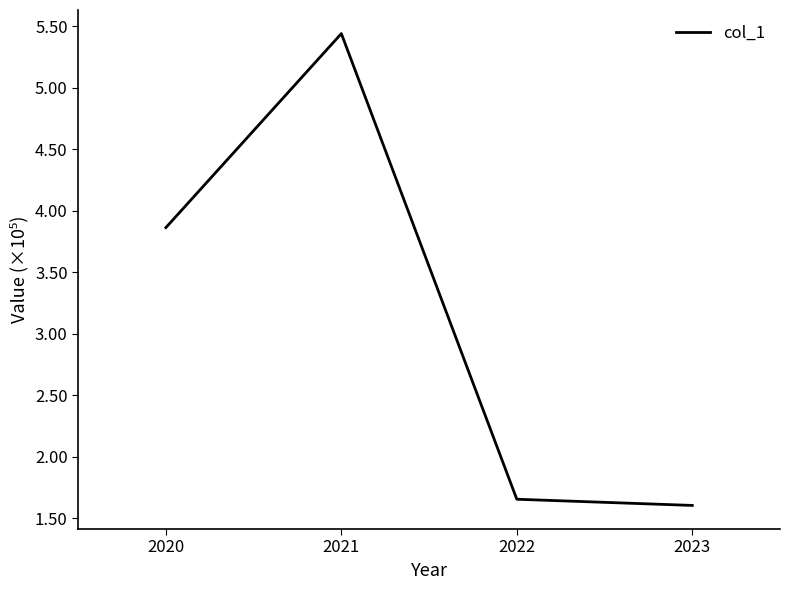

What is the difference between the maximum and minimum values?

383781.8